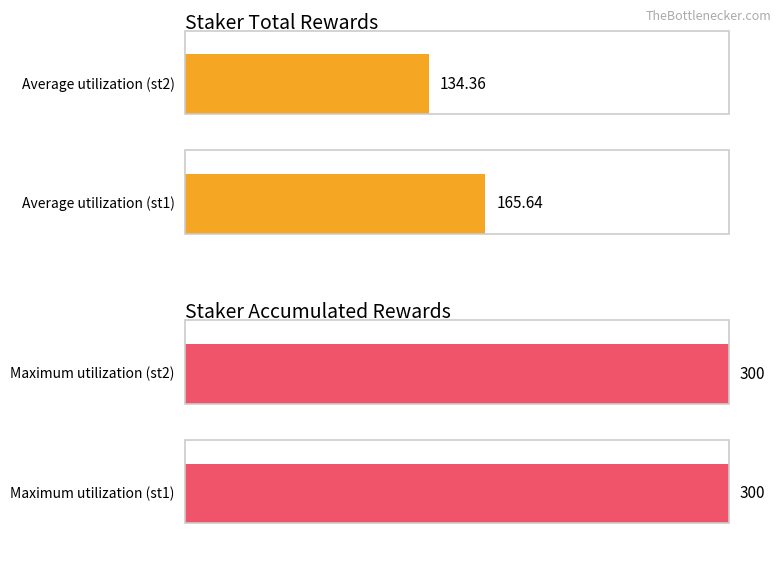

Is the value of Average utilization at st2 greater than the value of Maximum utilization at st2?

No